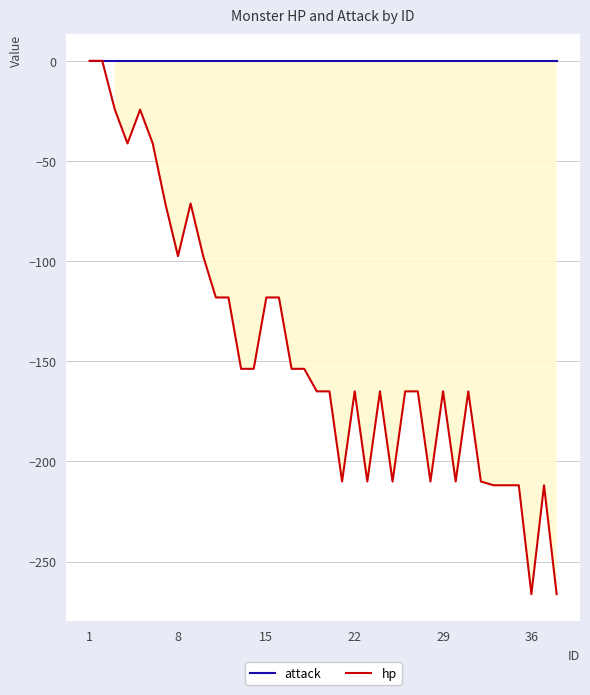

True or false: attack has more than 2 interior local peaks.

False